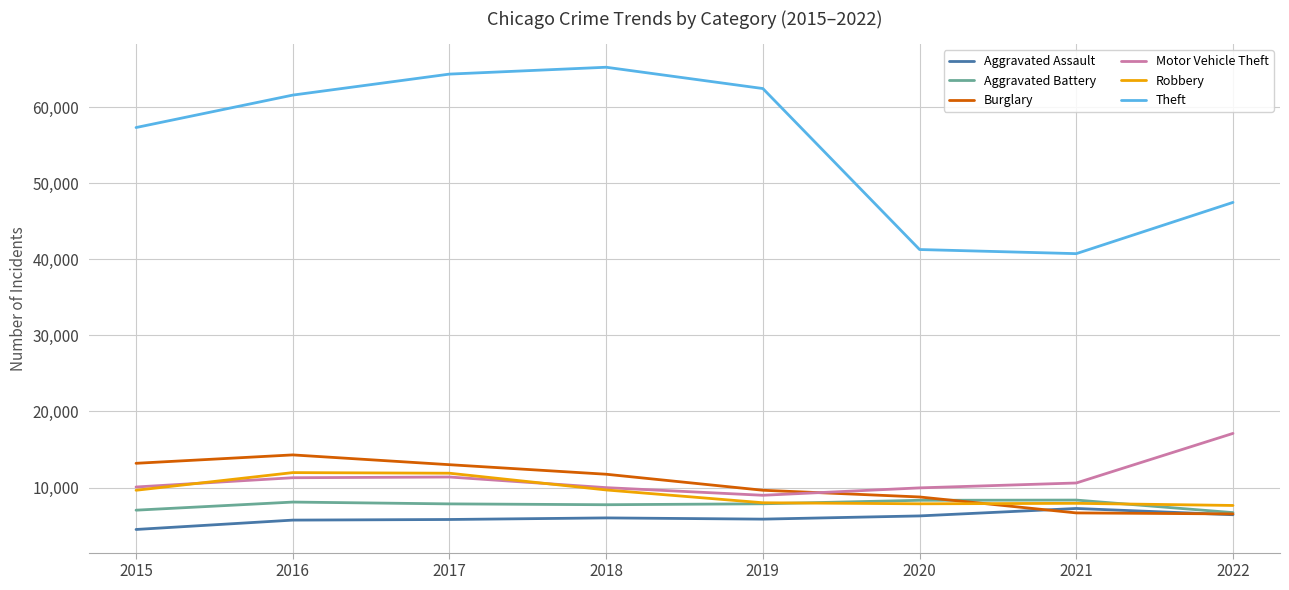

Where is Theft nearest to the value 53022?

2015